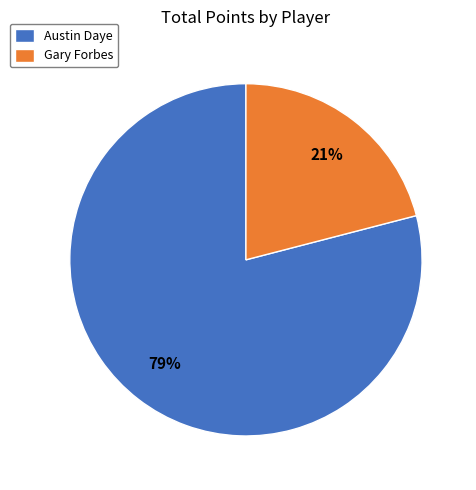

Approximately how many times larger is the value at Austin Daye compared to Gary Forbes?

3.8